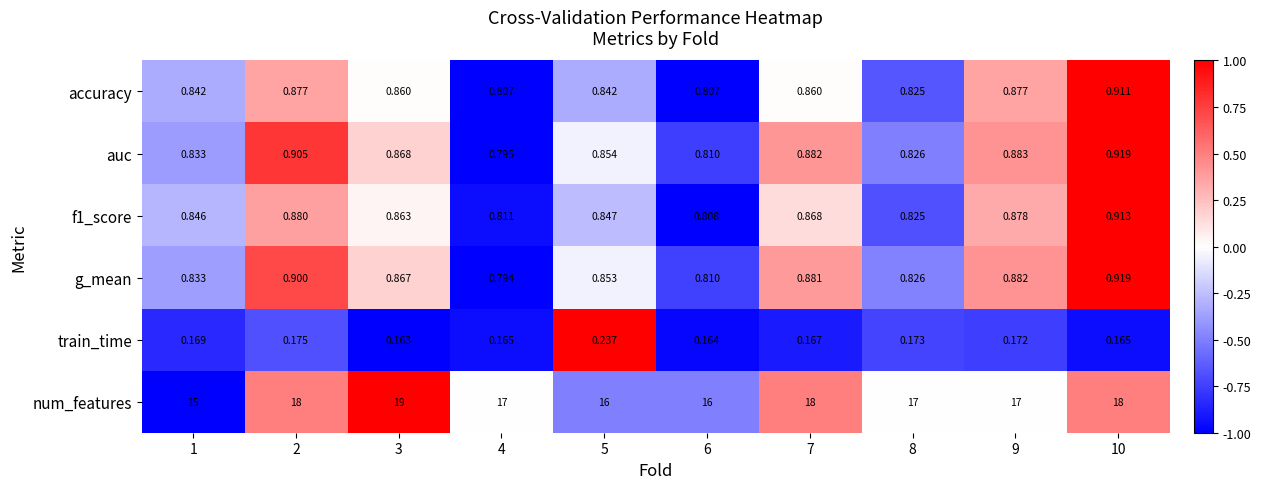

Is the value of auc at 9 greater than the value of f1_score at 4?

Yes